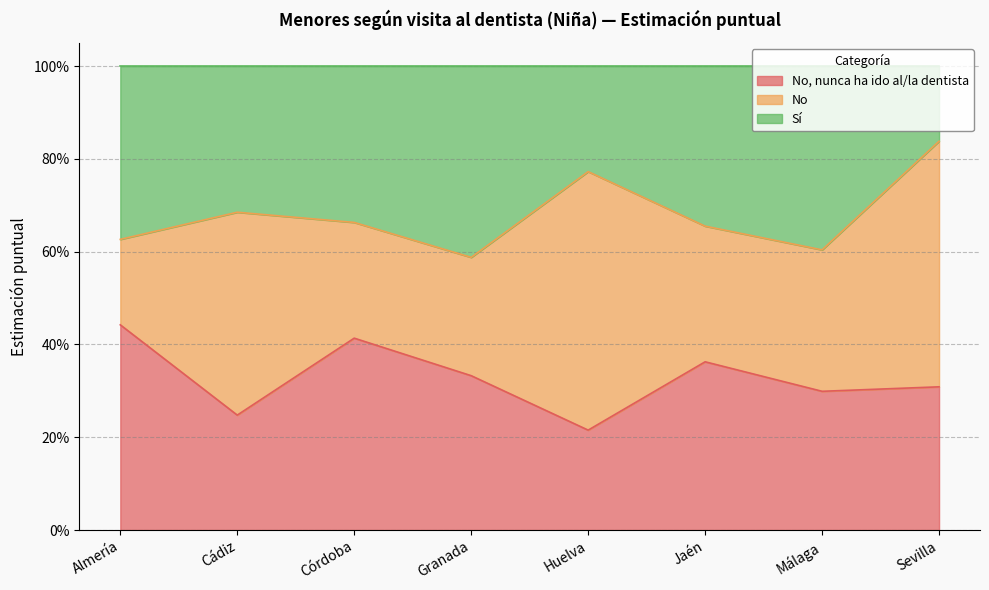

How many data points does each series have?

8